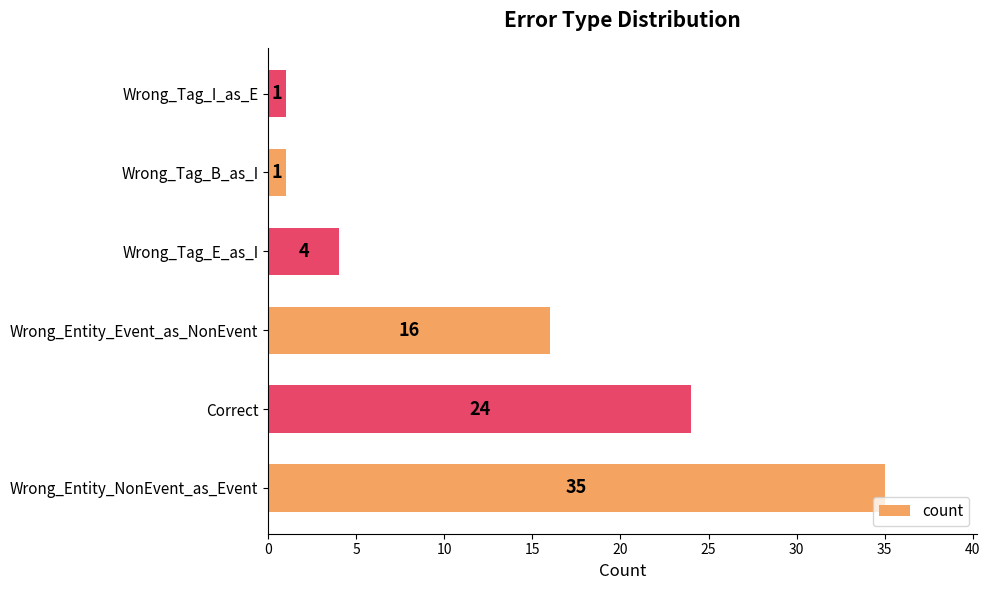

Are the bars grouped side by side (vs. stacked)?

No